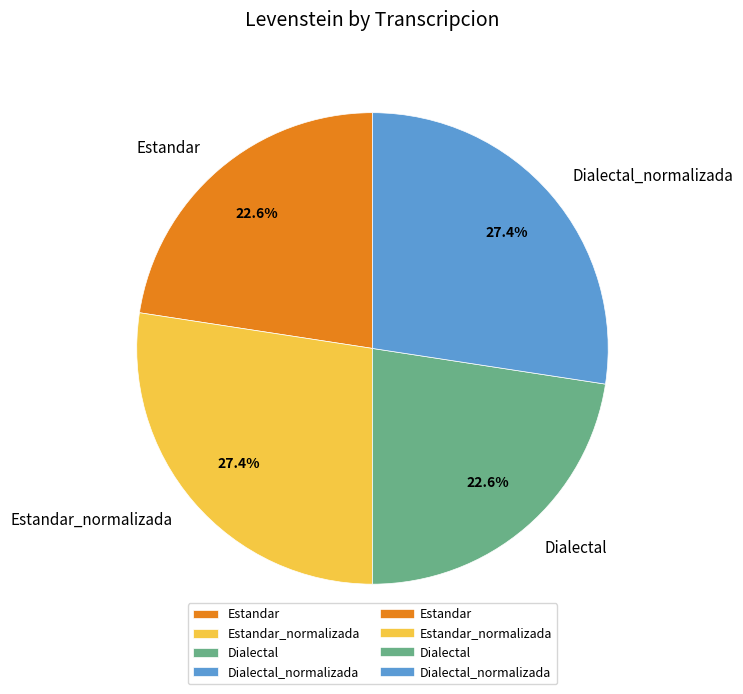

Approximately how many times larger is the value at Dialectal compared to Dialectal_normalizada?

0.8